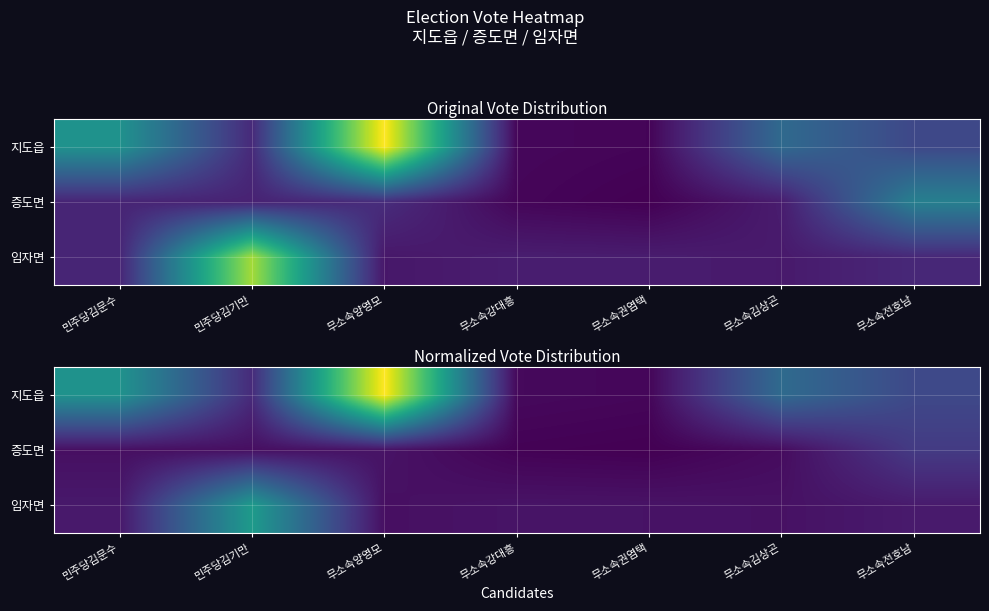

True or false: 임자면 has a value of 5.1 at 무소속강대흥.

False